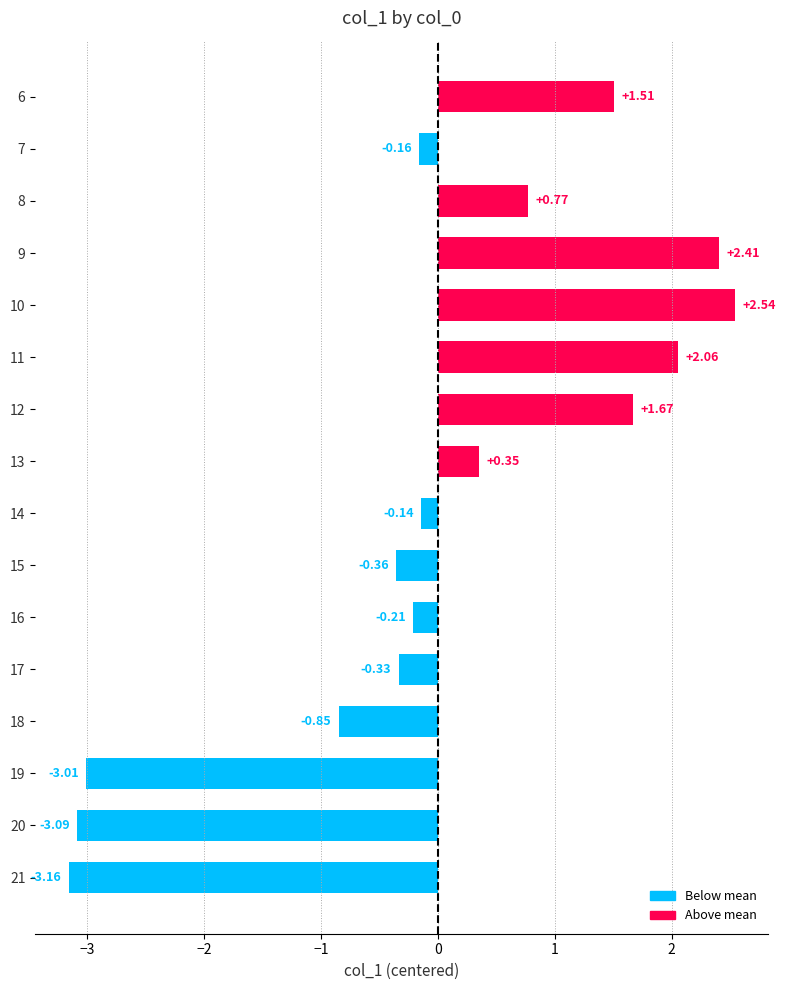

What is the difference between the maximum and minimum values?

5.7